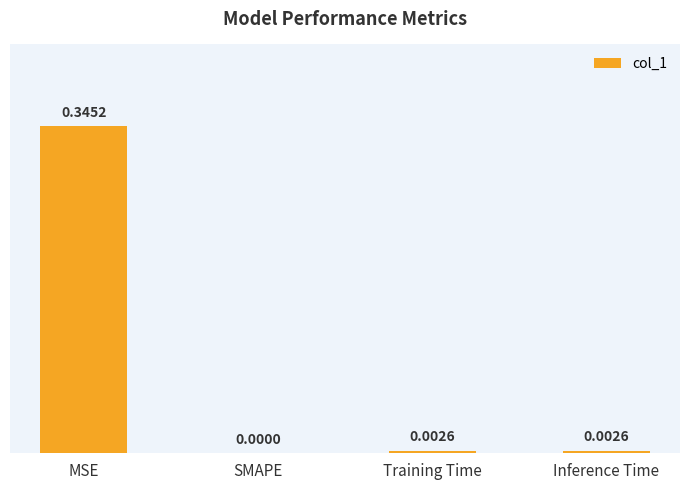

What is the change in value from MSE to Inference Time?

-0.3